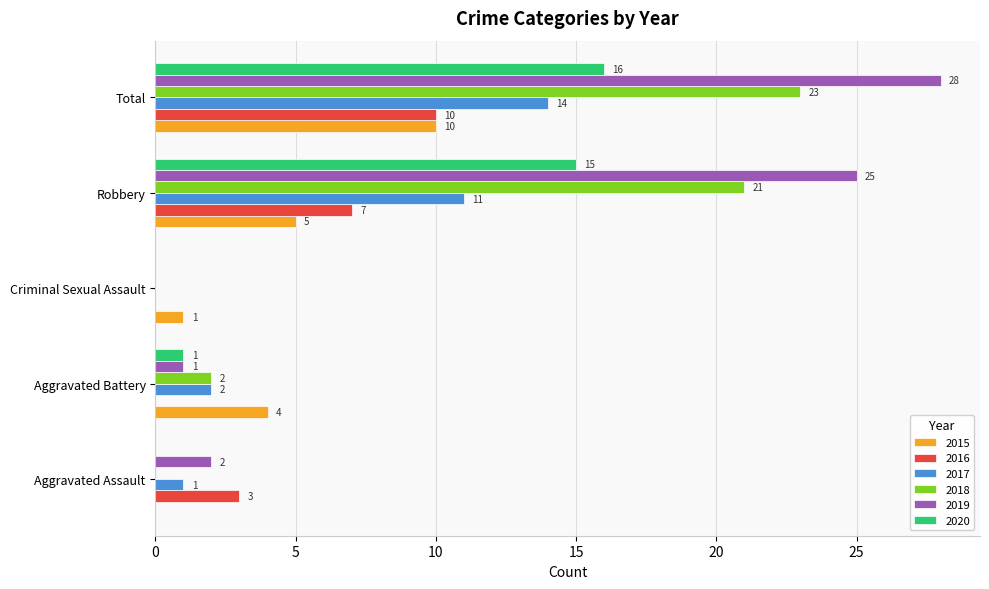

Which series has the largest total across all categories?

2019